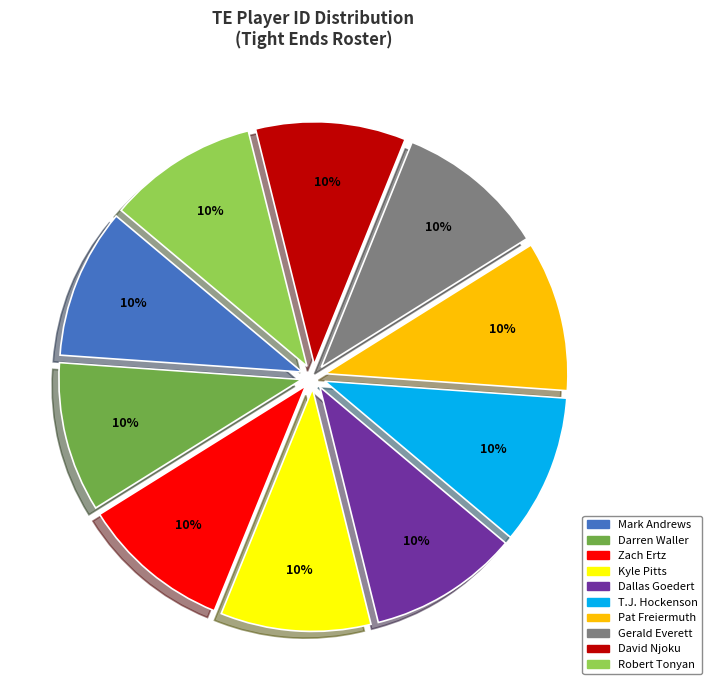

To the nearest percent, what is the average slice percentage?

10%